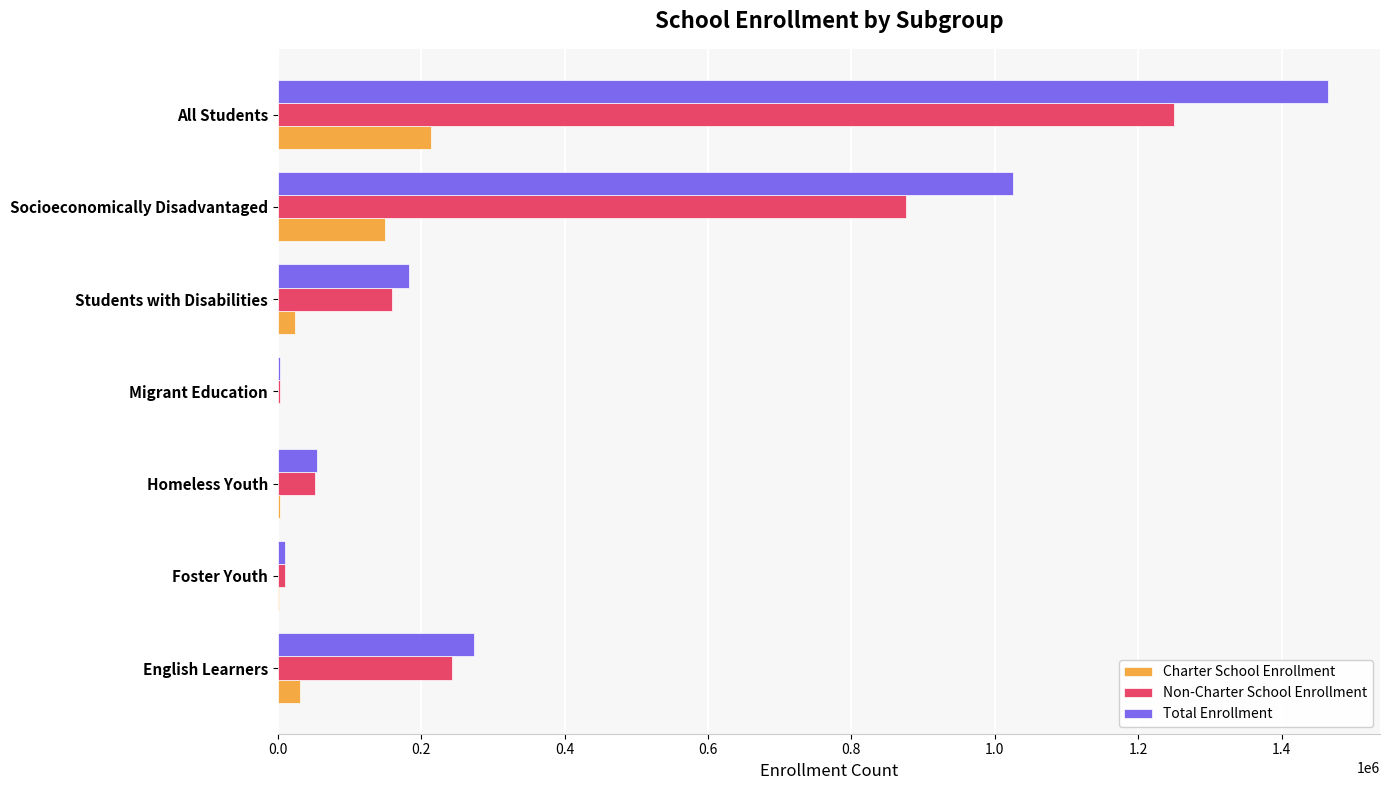

True or false: Non-Charter School Enrollment has a value of 1916437 at All Students.

False